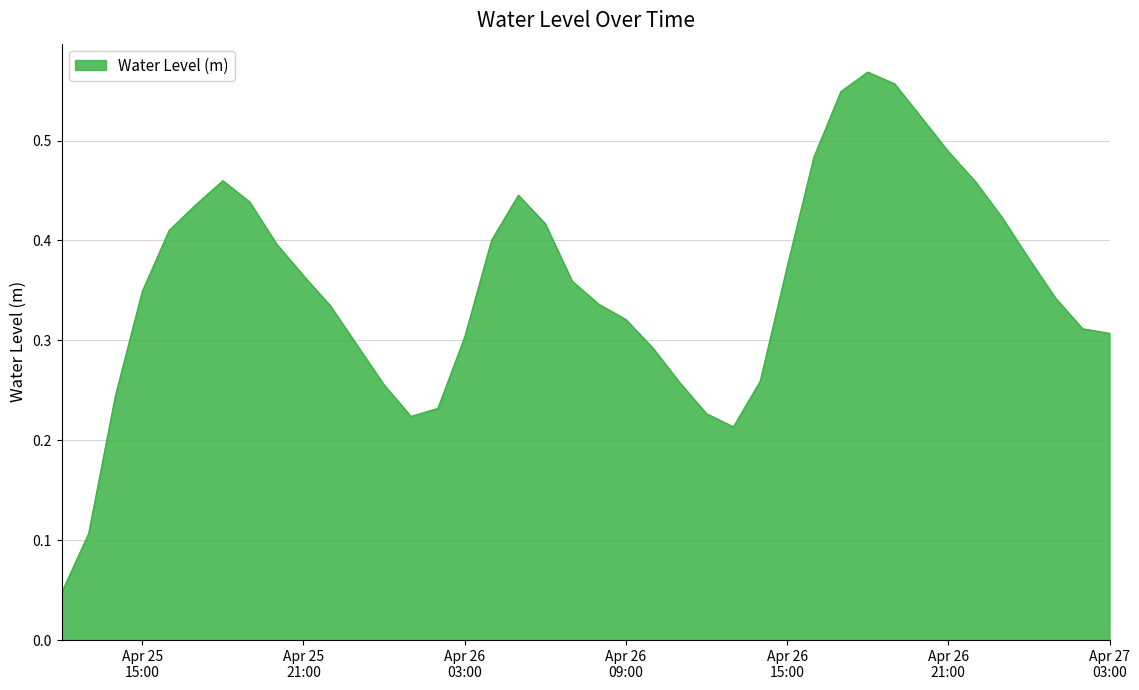

Does the chart have visible grid lines?

Yes